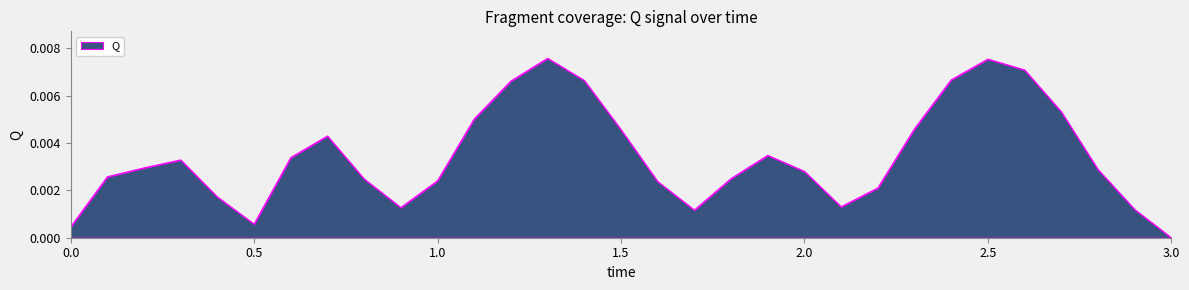

Count the number of data series in this chart.

1